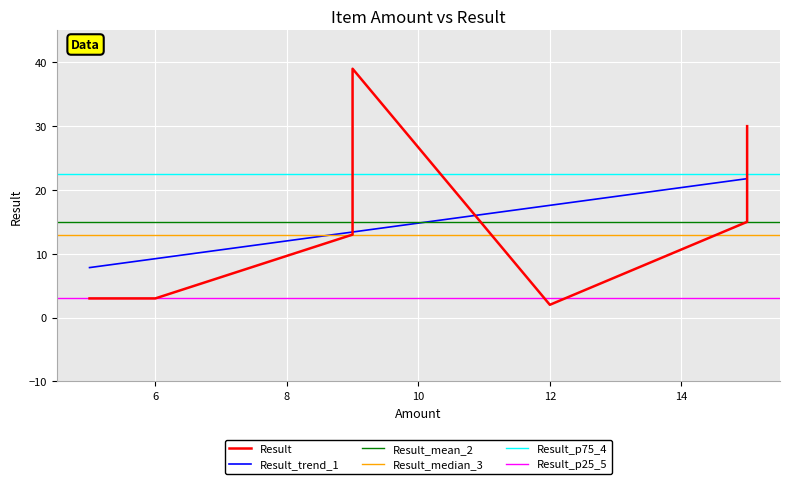

What is the minimum value for Result_trend_1?

7.8